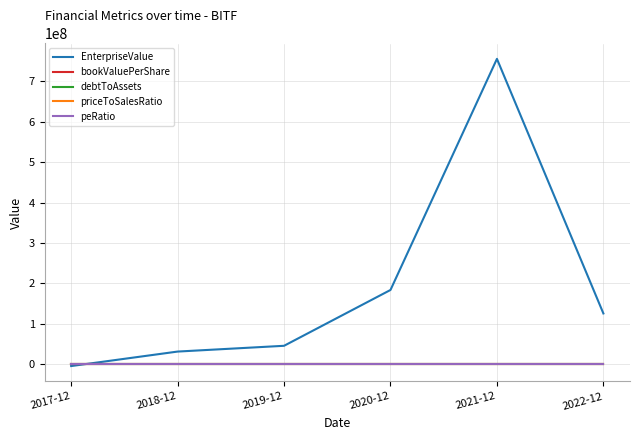

What is the total value across all series at 2017-12?

-4518000.0